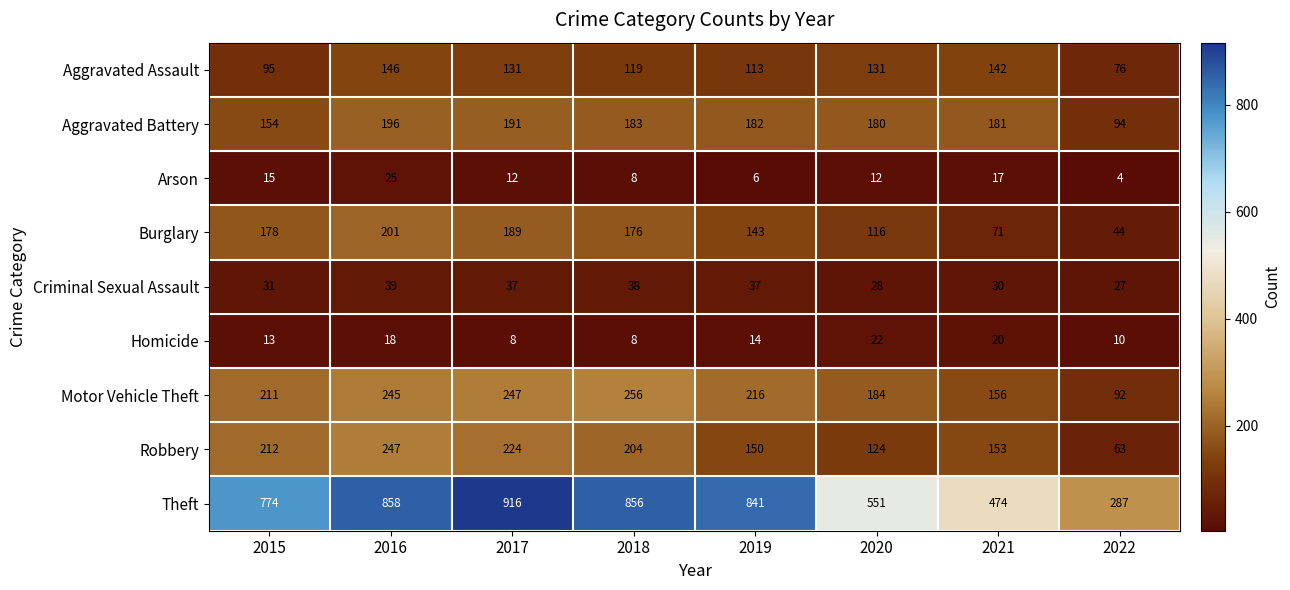

What is the total value across all series at 2022?

697